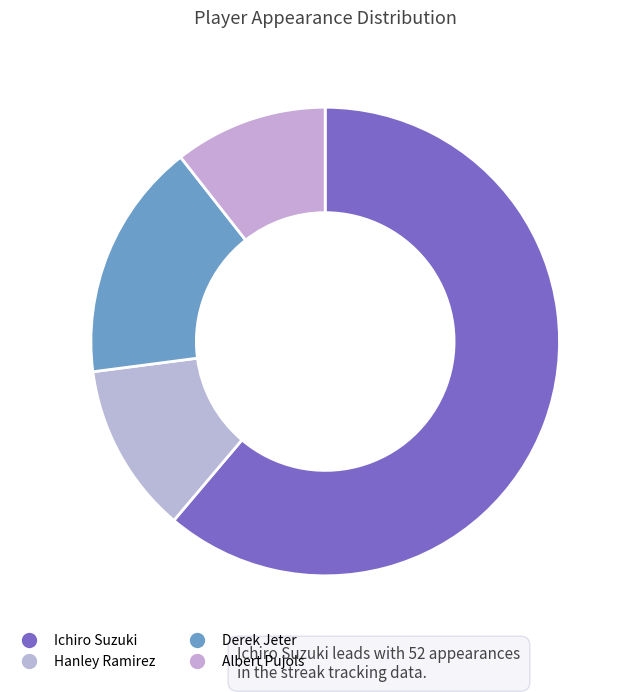

True or false: Albert Pujols accounts for 5% of the total.

False